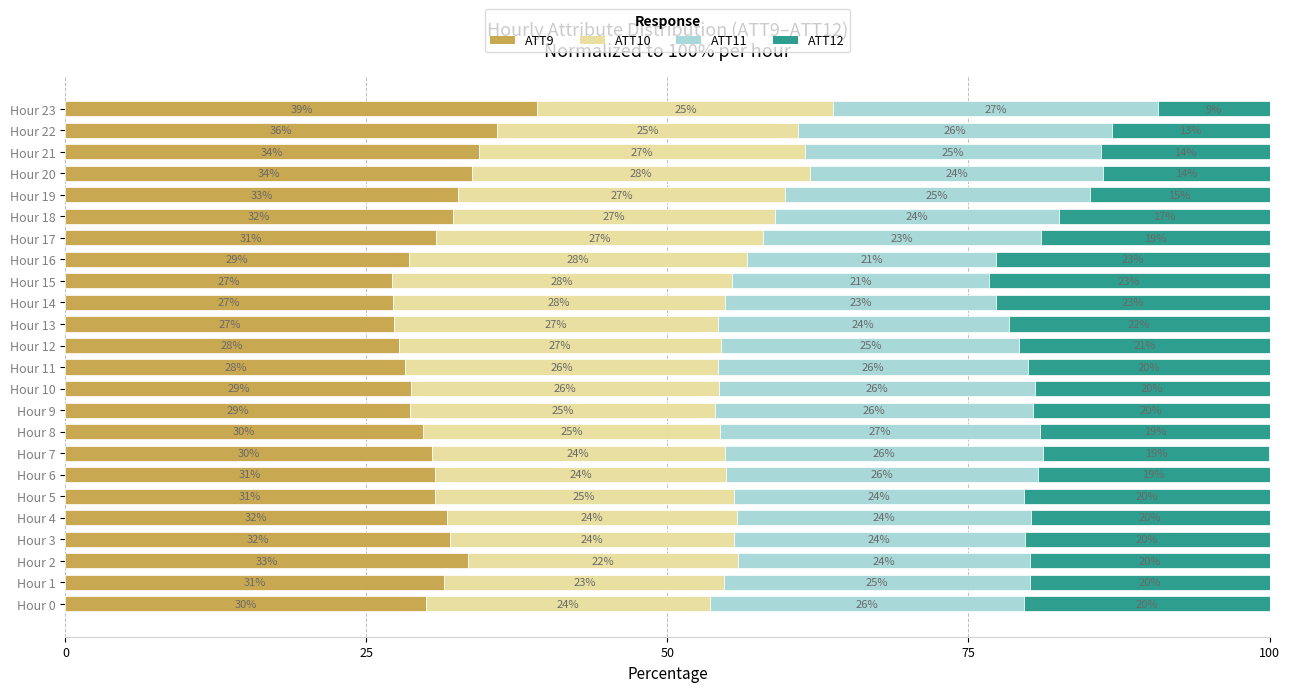

Is it true that ATT9 equals 28.2 at Hour 11?

True